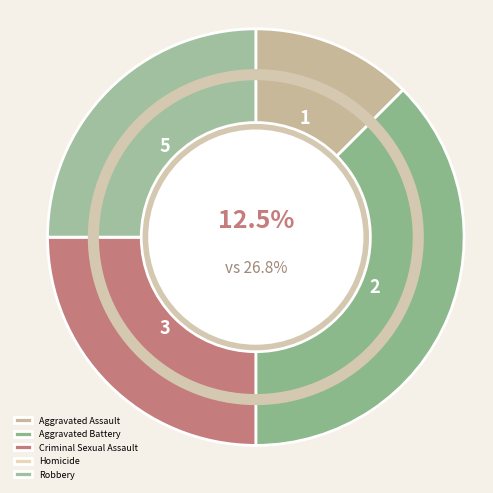

To the nearest percent, what percentage of the pie is Aggravated Assault?

12%